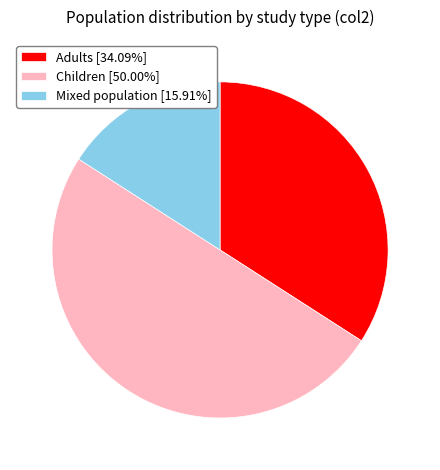

Is Adults [34.09%] the majority of the pie?

No